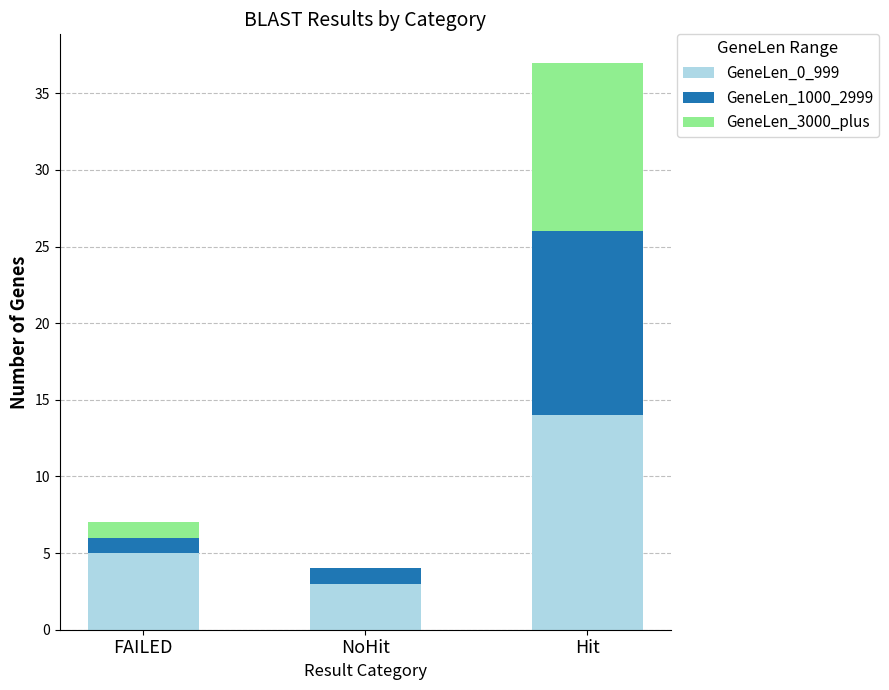

Are the bars horizontal?

No